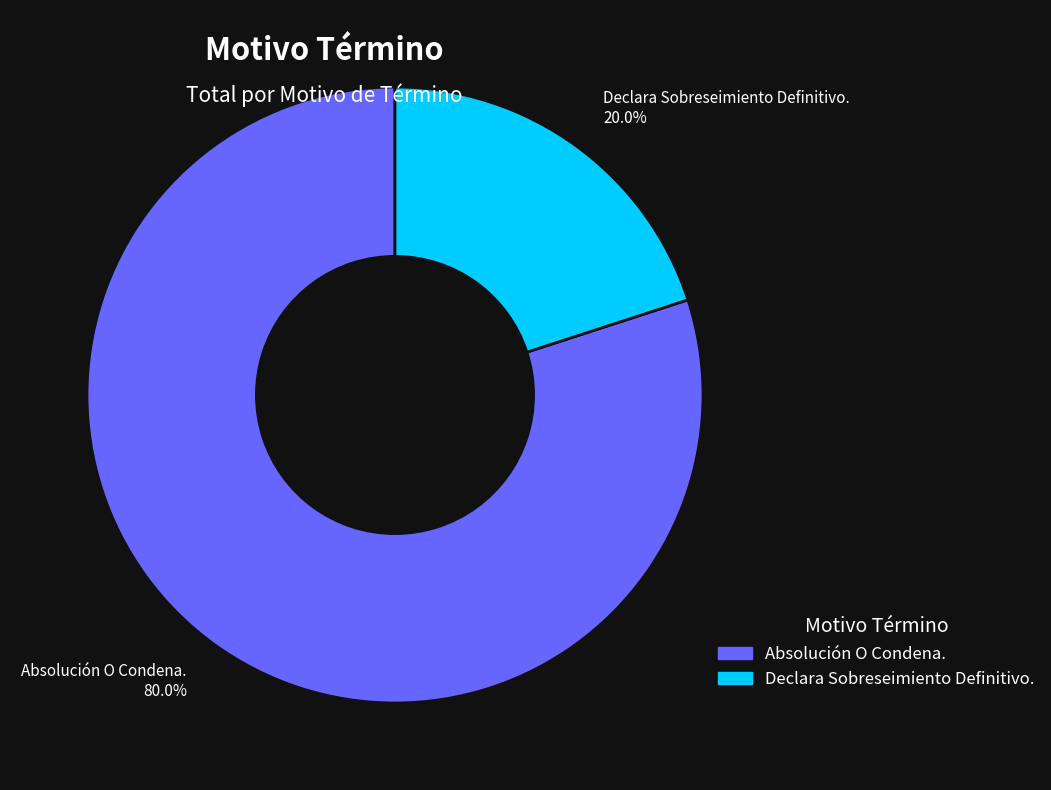

The Declara Sobreseimiento Definitivo. slice represents 30% of the pie. True or false?

False